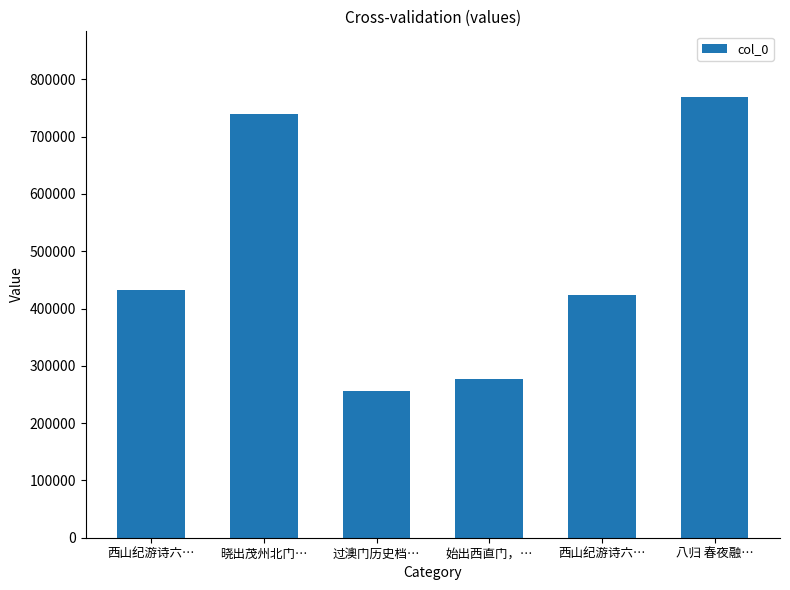

What is the greatest value displayed?

768561